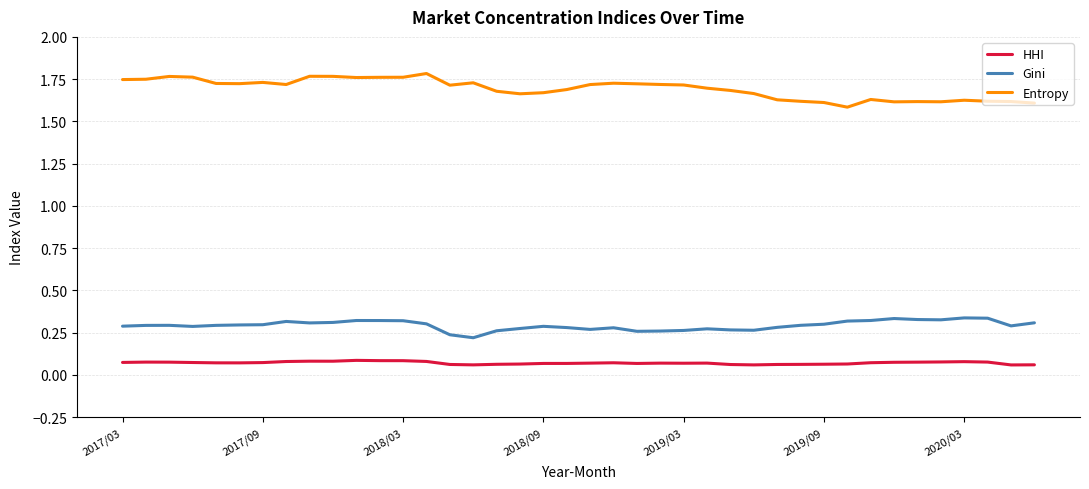

Which series has the largest total across all categories?

Entropy